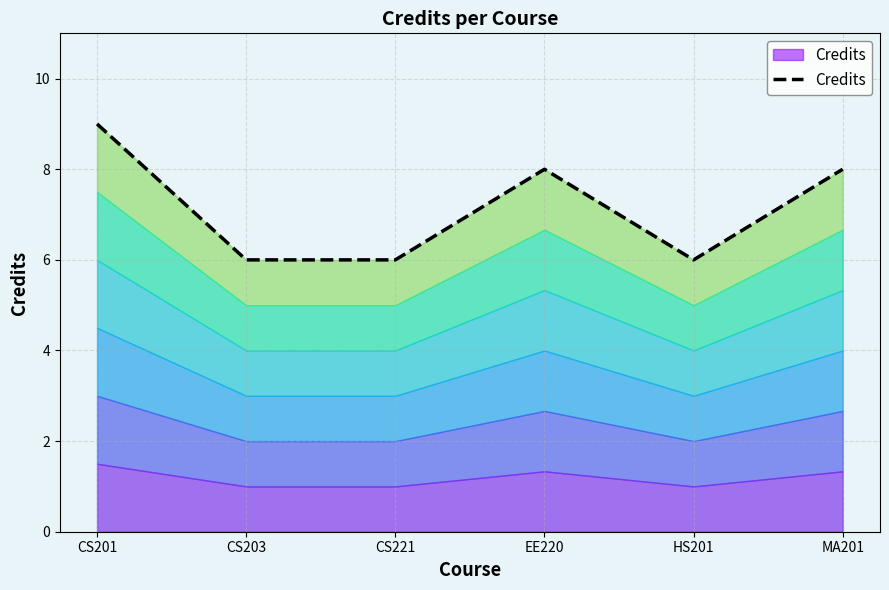

Count the number of values greater than 8.

1